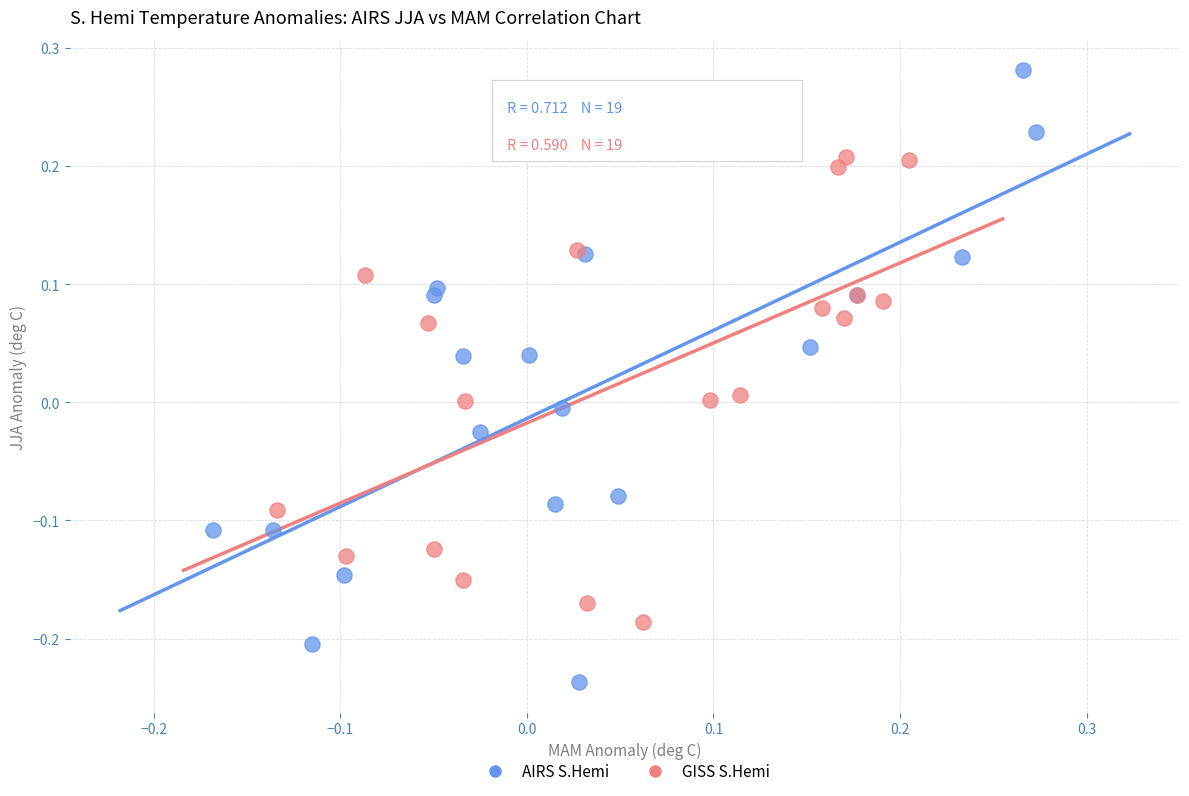

Which series has the widest spread of Y values?

AIRS S.Hemi